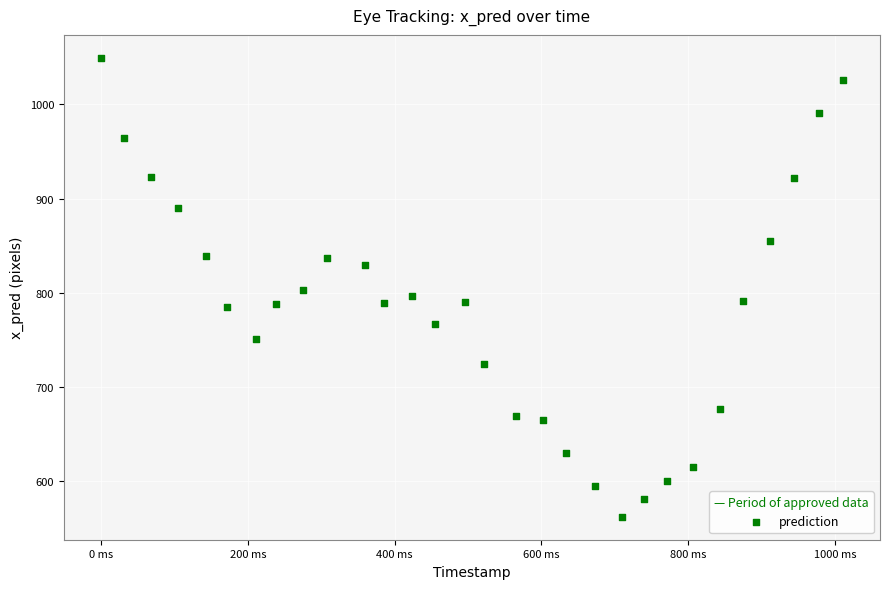

What is the range of Y values (max minus min)?

487.2